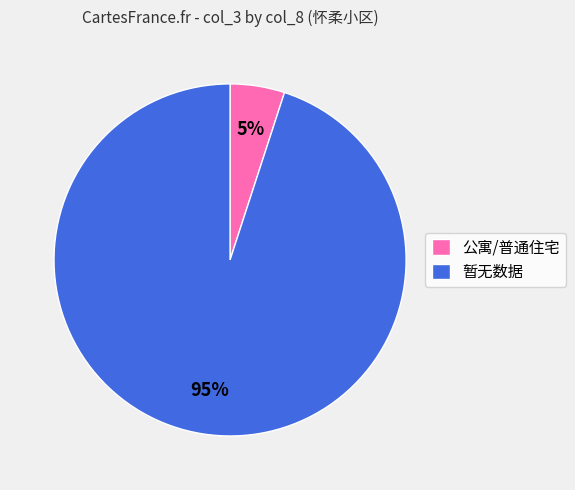

True or false: 暂无数据 accounts for 99% of the total.

False